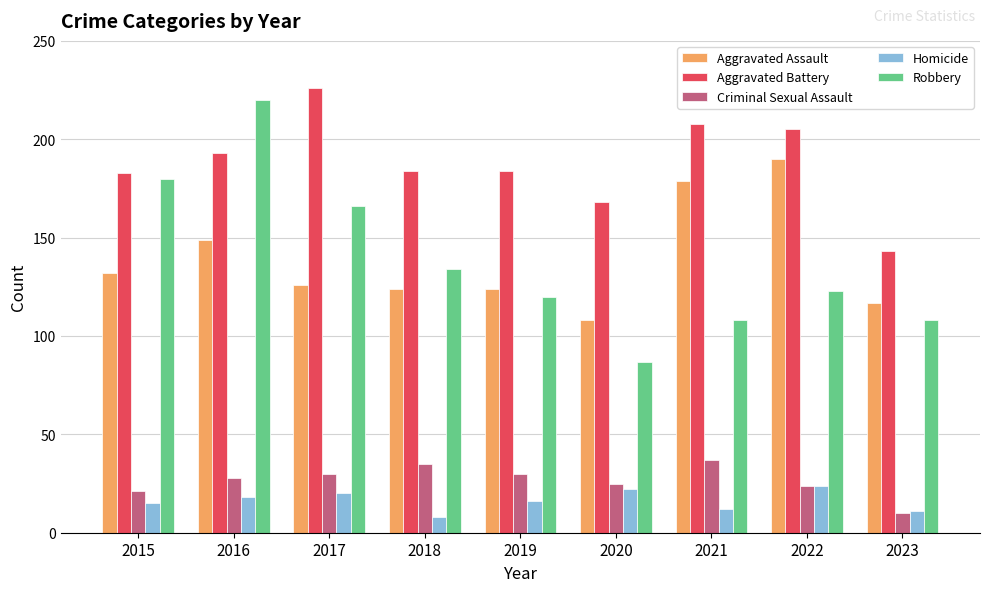

What is the highest value of the Homicide series?

24